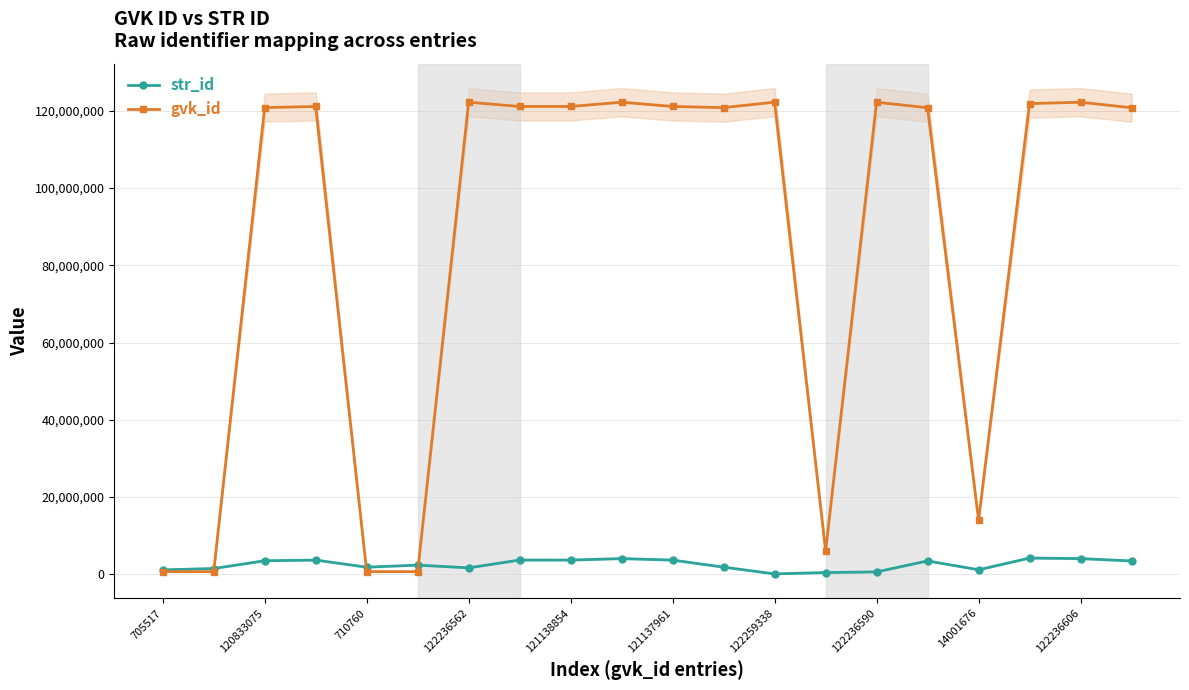

True or false: gvk_id has a value of 32730306 at 122259338.

False